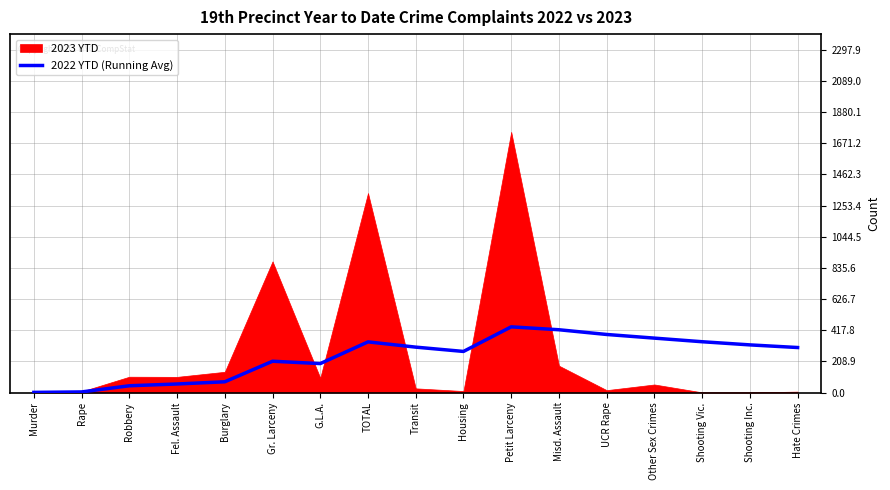

True or false: 2022 YTD (Running Avg) has a value of 91.4 at Other Sex Crimes.

False